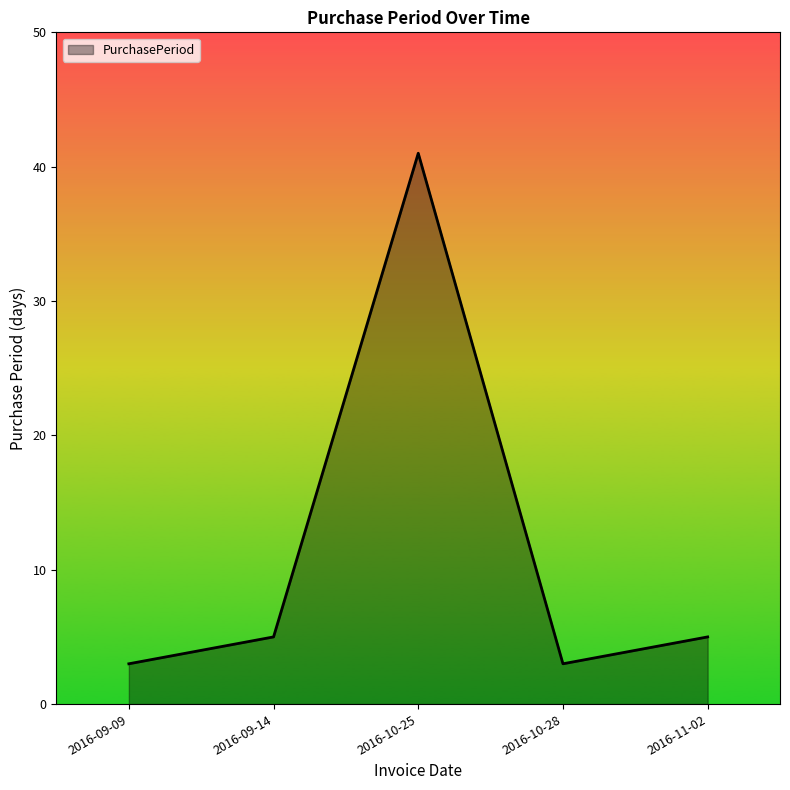

Does the chart display data point markers on the line(s)?

No